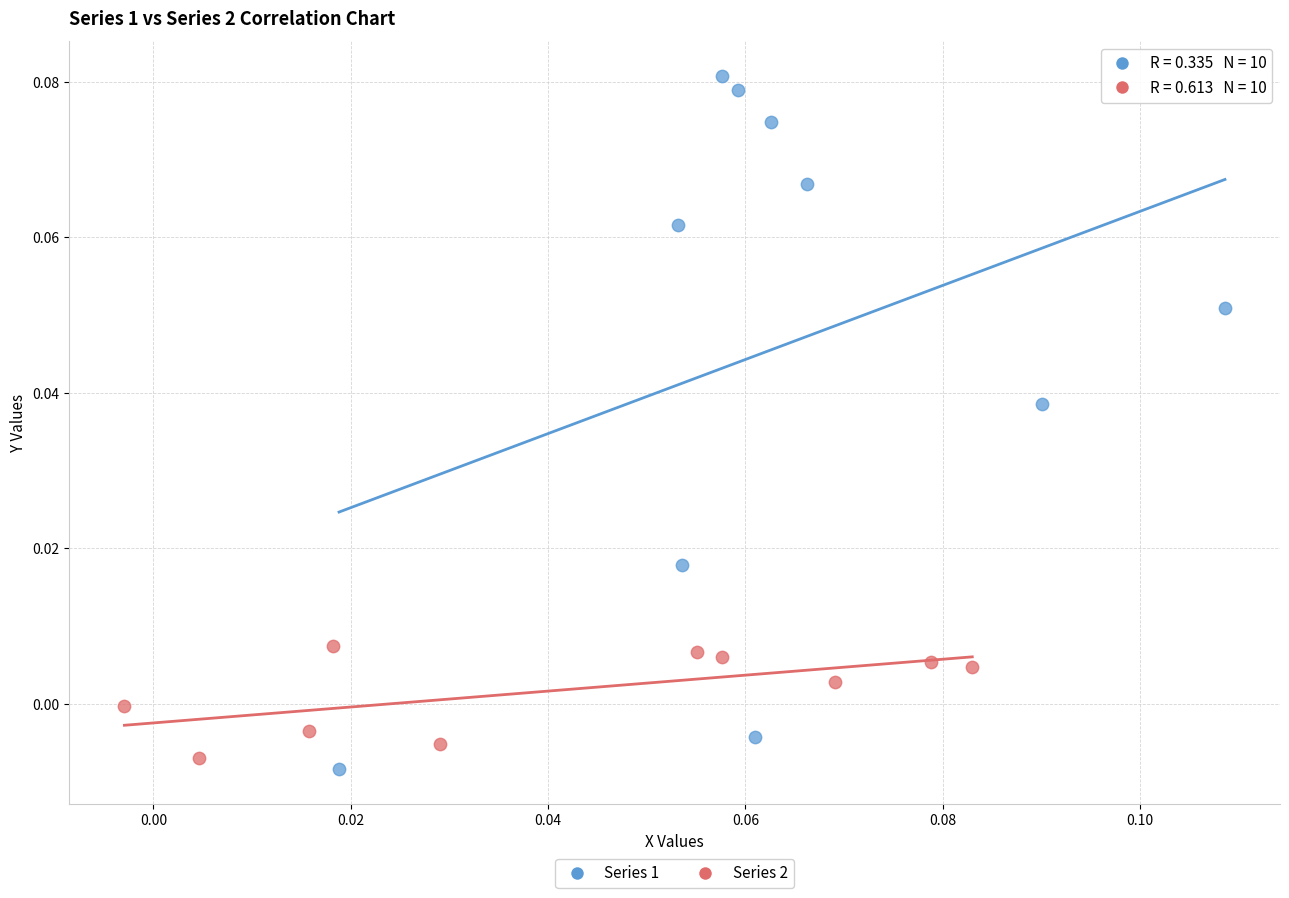

Which series contains the highest Y value?

Series 1